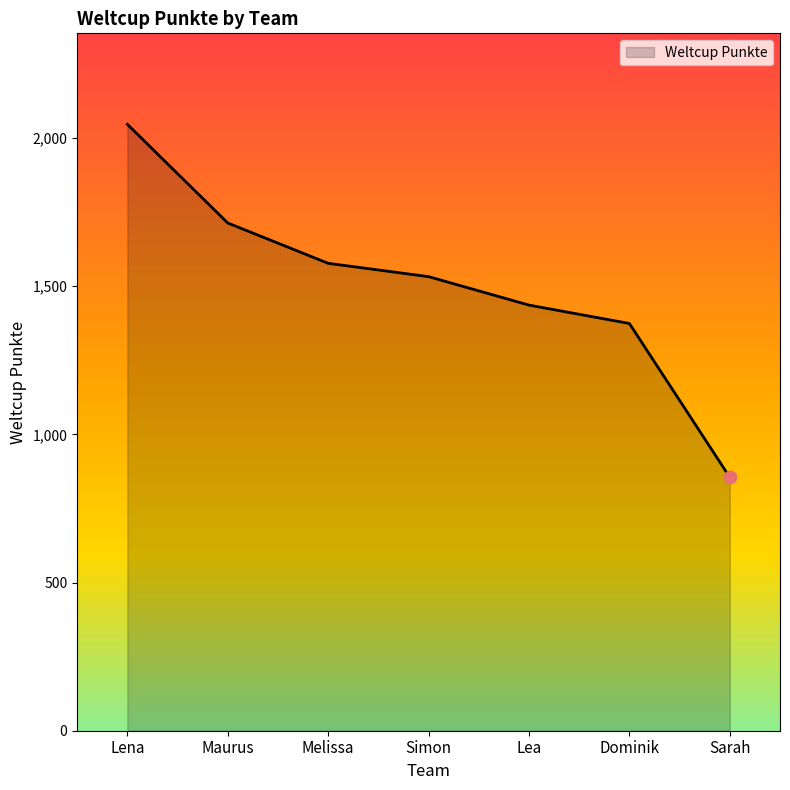

Approximately how many times larger is the value at Maurus compared to Lena?

0.8